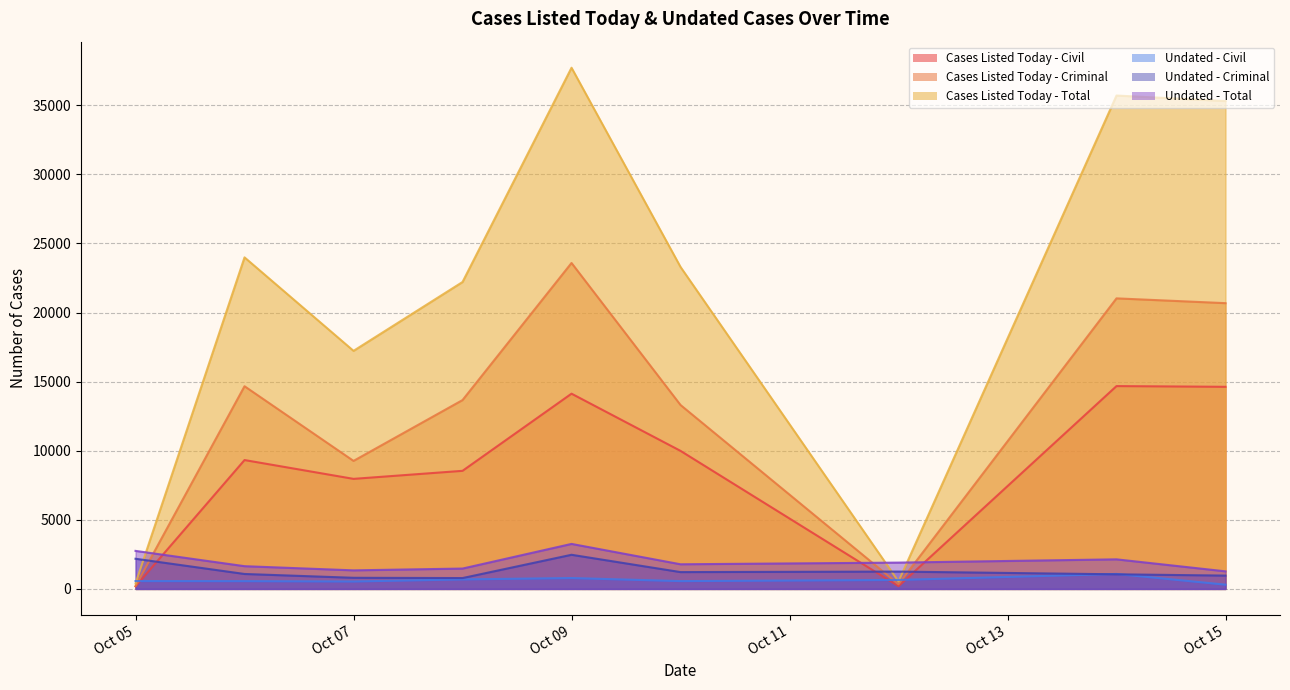

Which series has the largest total across all categories?

Cases Listed Today - Total